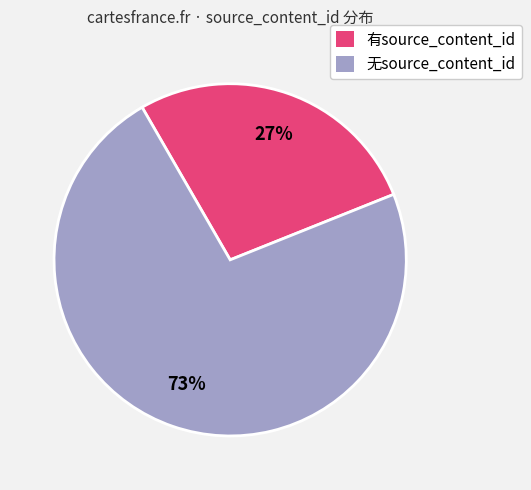

Combined, do 有source_content_id and 无source_content_id account for over 50%?

Yes